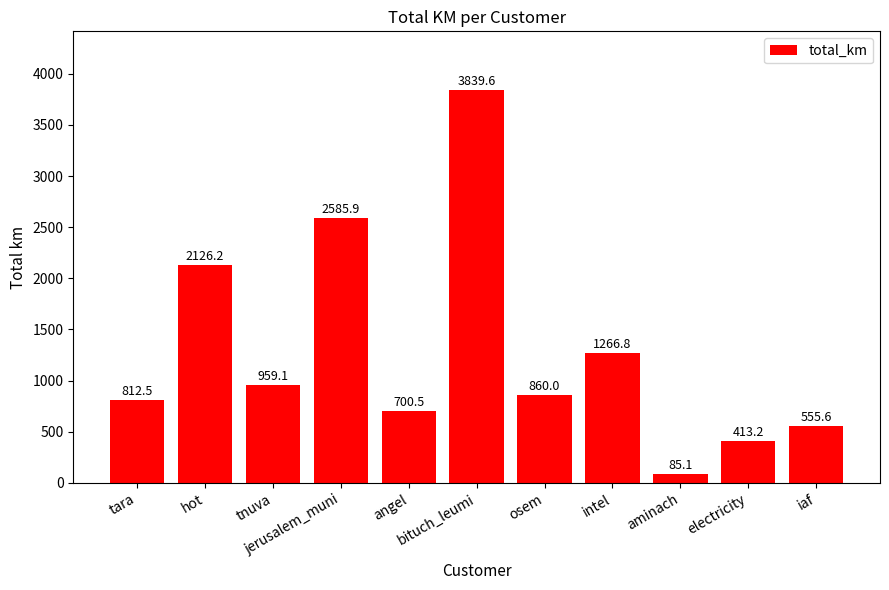

Reading right to left, what are all the values shown in this chart?

iaf=555.6	electricity=413.2	aminach=85.1	intel=1266.8	osem=860.0	bituch_leumi=3839.6	angel=700.5	jerusalem_muni=2585.9	tnuva=959.1	hot=2126.2	tara=812.5